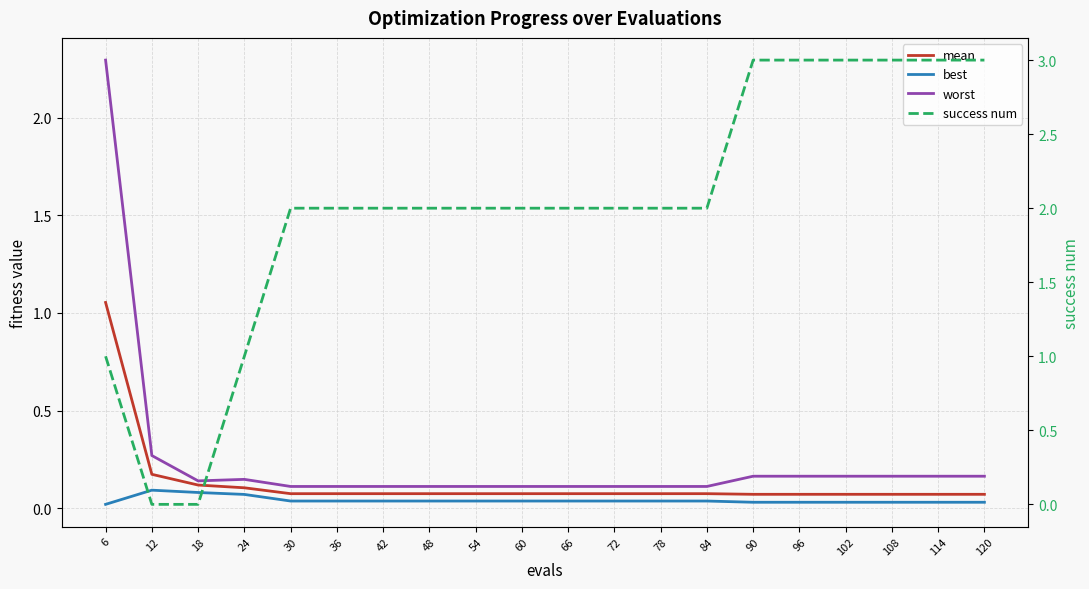

Between 12 and 120, which is larger?

12